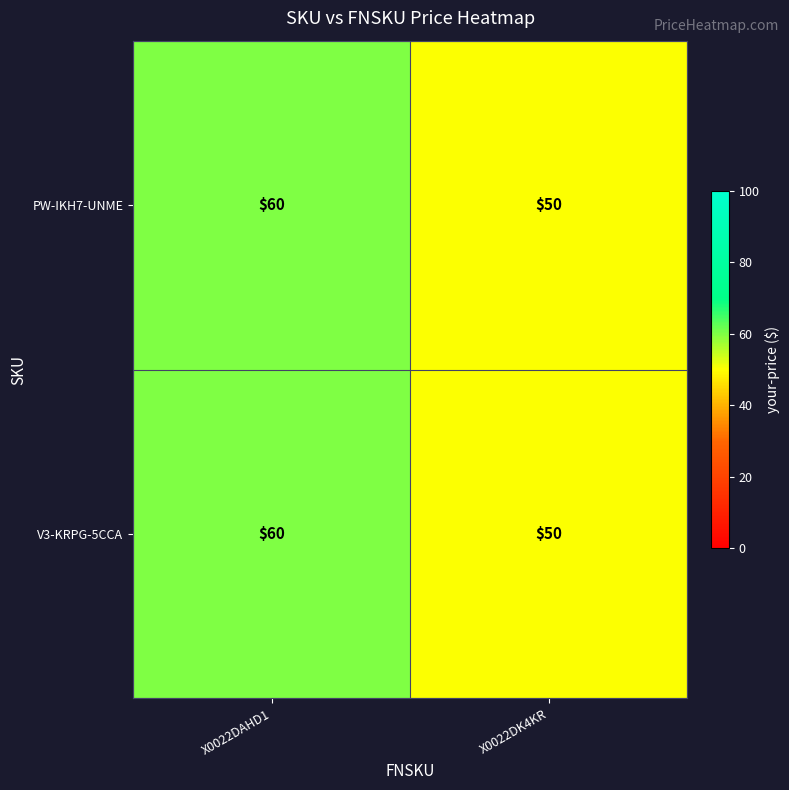

At which category is the sum across all series the highest?

X0022DAHD1